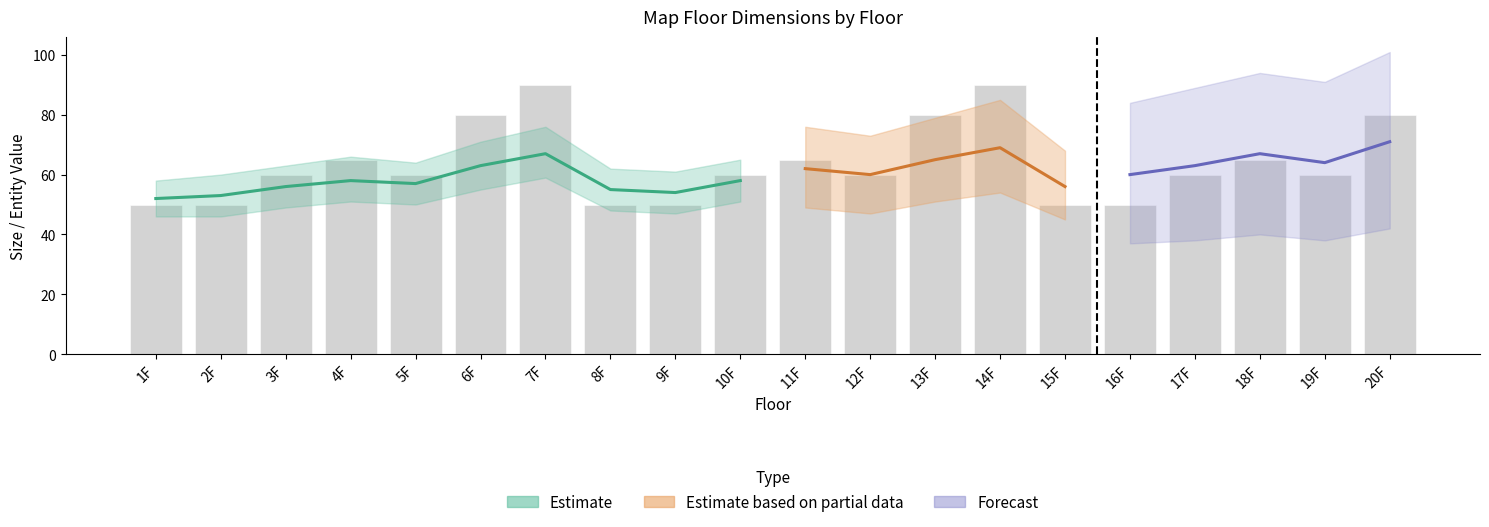

Which has a higher value, 20F or 19F?

20F